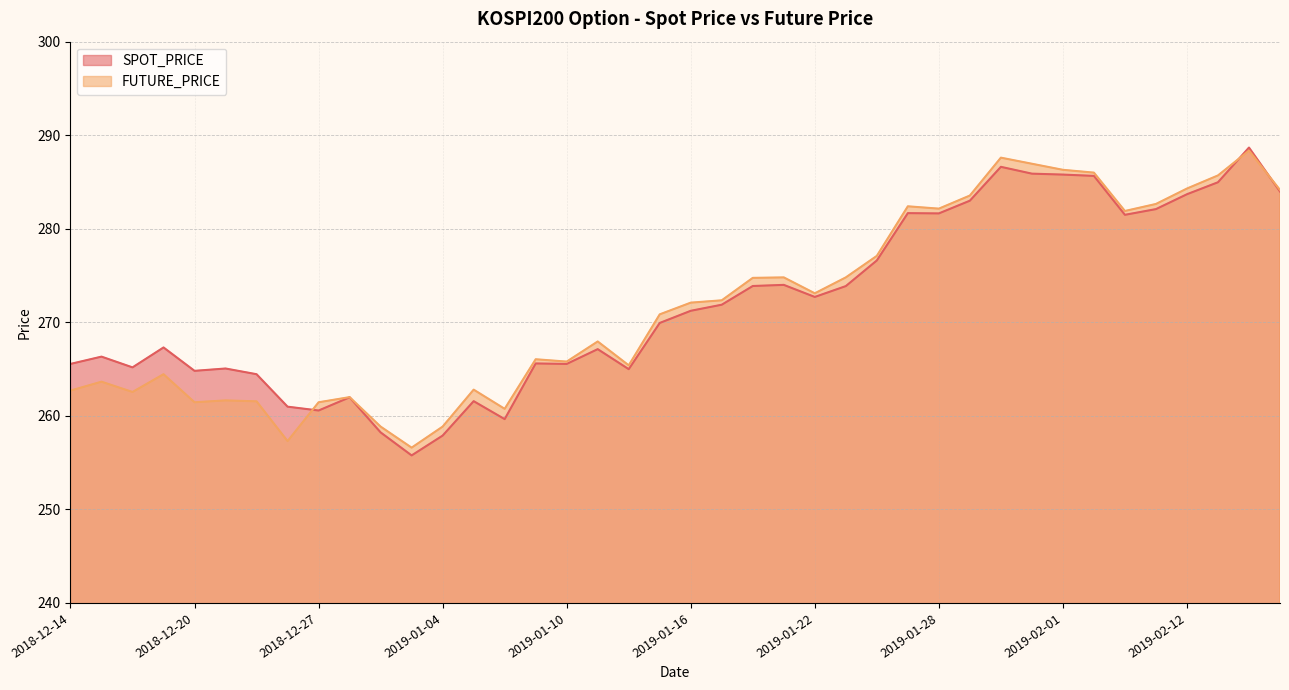

Reading right to left, extract all data points from this chart.

SPOT_PRICE: 2019-02-15=284.0	2019-02-14=288.7	2019-02-13=285.0	2019-02-12=283.7	2019-02-11=282.1	2019-02-08=281.5	2019-02-07=285.6	2019-02-01=285.8	2019-01-31=285.9	2019-01-30=286.6	2019-01-29=283.0	2019-01-28=281.6	2019-01-25=281.7	2019-01-24=276.6	2019-01-23=273.9	2019-01-22=272.7	2019-01-21=274.0	2019-01-18=273.9	2019-01-17=271.9	2019-01-16=271.2	2019-01-15=269.9	2019-01-14=265.0	2019-01-11=267.1	2019-01-10=265.6	2019-01-09=265.6	2019-01-08=259.6	2019-01-07=261.6	2019-01-04=257.9	2019-01-03=255.8	2019-01-02=258.2	2018-12-28=262.0	2018-12-27=260.6	2018-12-26=261.0	2018-12-24=264.4	2018-12-21=265.1	2018-12-20=264.8	2018-12-19=267.3	2018-12-18=265.2	2018-12-17=266.3	2018-12-14=265.6
FUTURE_PRICE: 2019-02-15=284.1	2019-02-14=288.4	2019-02-13=285.7	2019-02-12=284.3	2019-02-11=282.6	2019-02-08=281.9	2019-02-07=286.0	2019-02-01=286.3	2019-01-31=286.9	2019-01-30=287.6	2019-01-29=283.6	2019-01-28=282.1	2019-01-25=282.4	2019-01-24=277.1	2019-01-23=274.8	2019-01-22=273.1	2019-01-21=274.8	2019-01-18=274.8	2019-01-17=272.4	2019-01-16=272.1	2019-01-15=270.9	2019-01-14=265.4	2019-01-11=267.9	2019-01-10=265.8	2019-01-09=266.1	2019-01-08=260.8	2019-01-07=262.8	2019-01-04=258.9	2019-01-03=256.6	2019-01-02=258.9	2018-12-28=262.0	2018-12-27=261.4	2018-12-26=257.3	2018-12-24=261.6	2018-12-21=261.6	2018-12-20=261.4	2018-12-19=264.4	2018-12-18=262.6	2018-12-17=263.6	2018-12-14=262.7